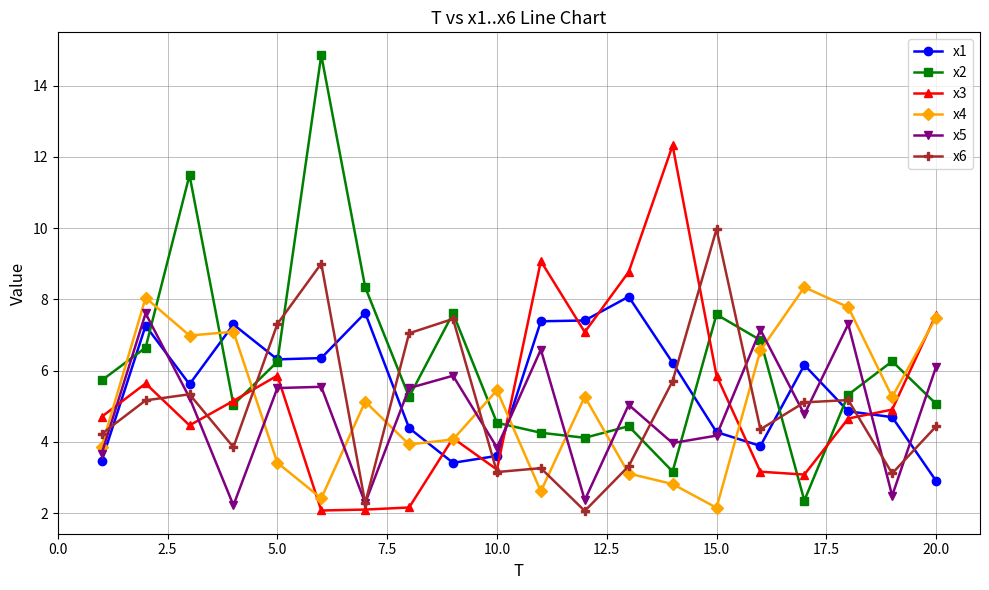

True or false: x1 has more than 2 interior local peaks.

True